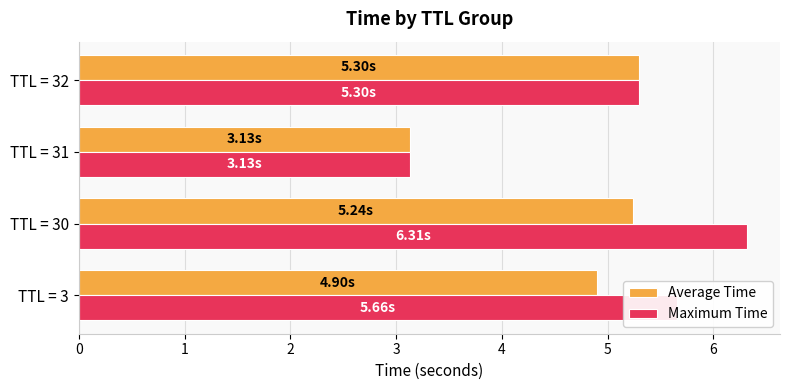

How many categories are shown in the chart?

4